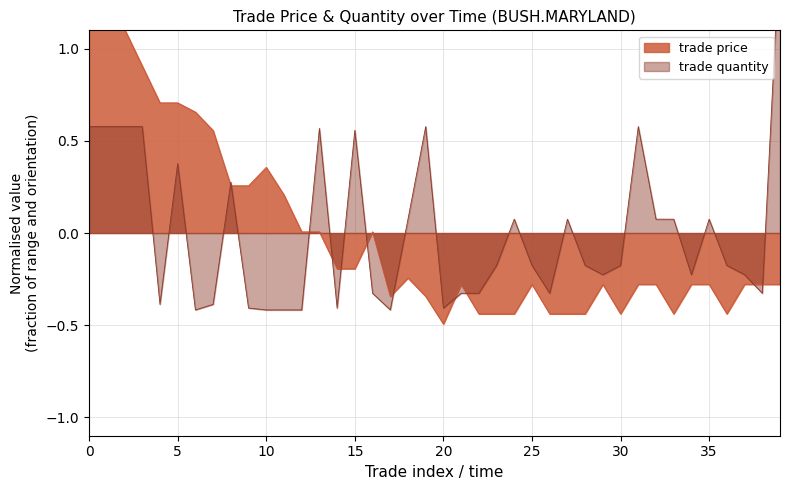

True or false: trade quantity has more than 2 interior local peaks.

True